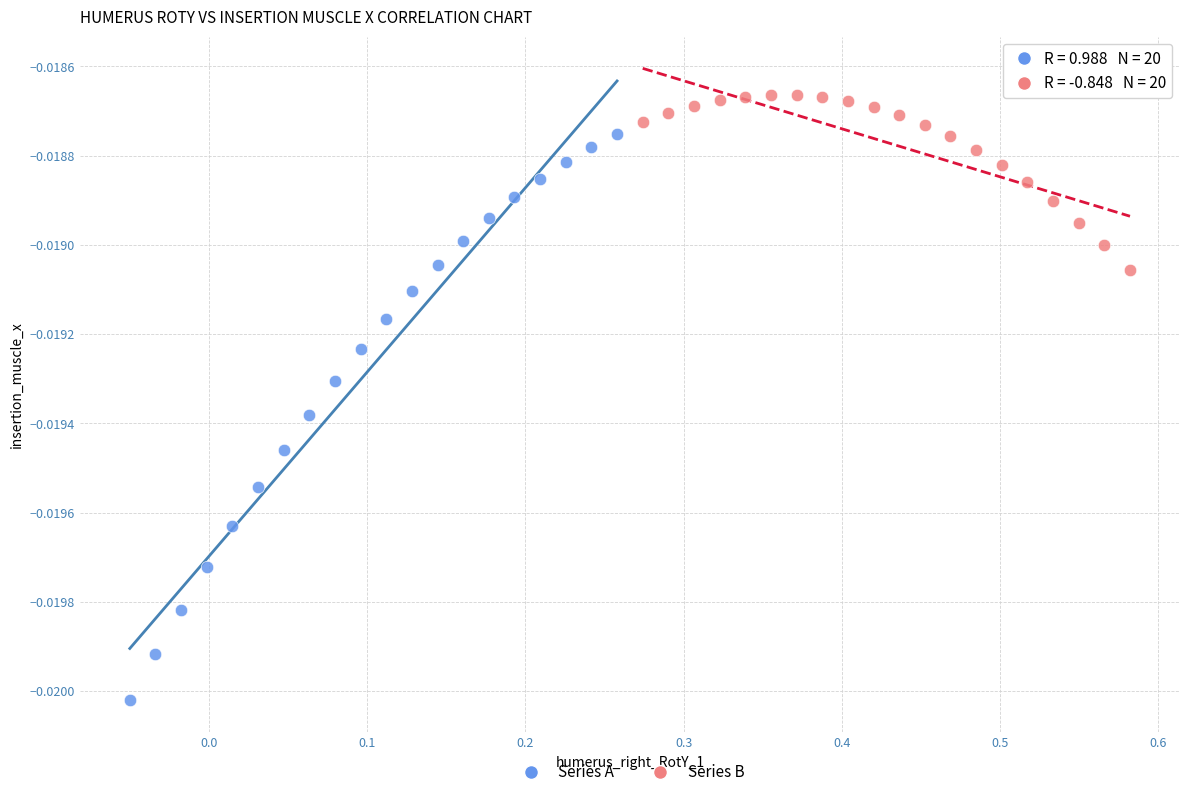

Which series reaches the minimum Y coordinate?

Series A